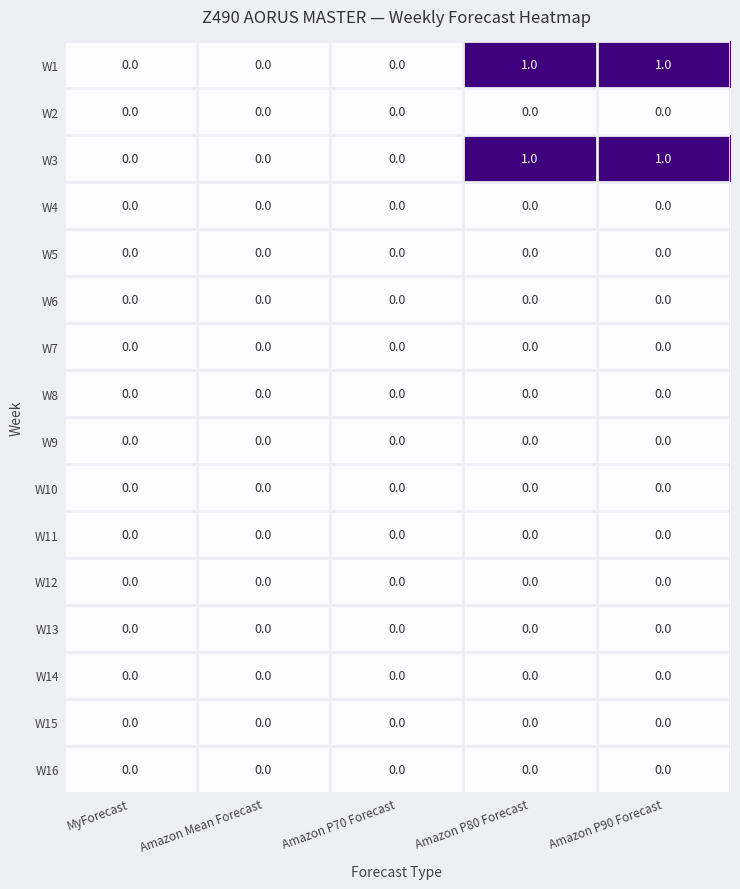

True or false: W15 has a value of 0 at MyForecast.

True